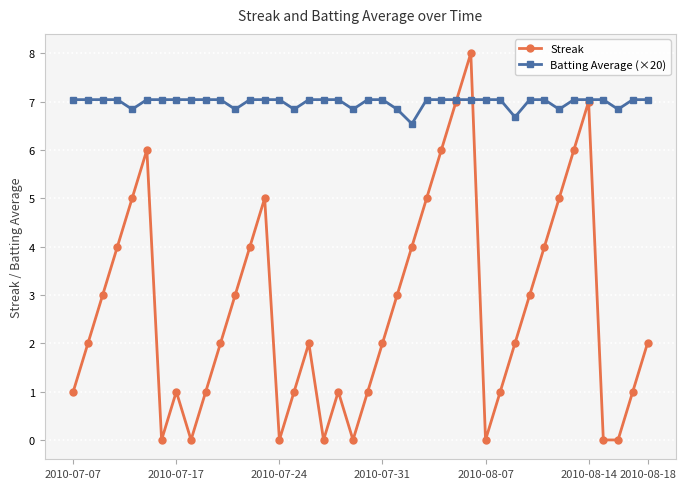

In Streak, how many points are higher than both neighbors (excluding endpoints)?

7